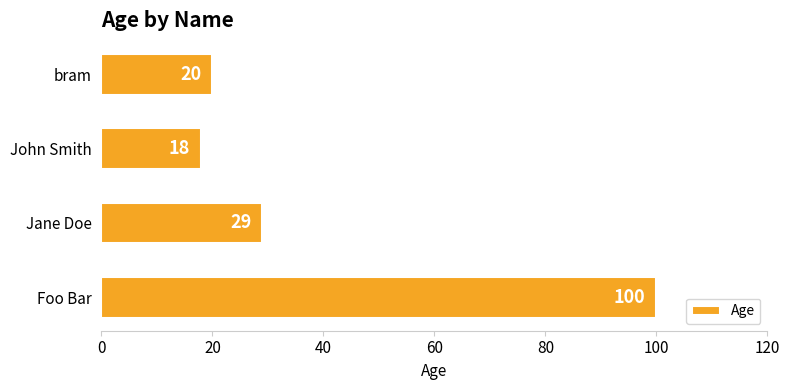

Does the chart contain any negative values?

No